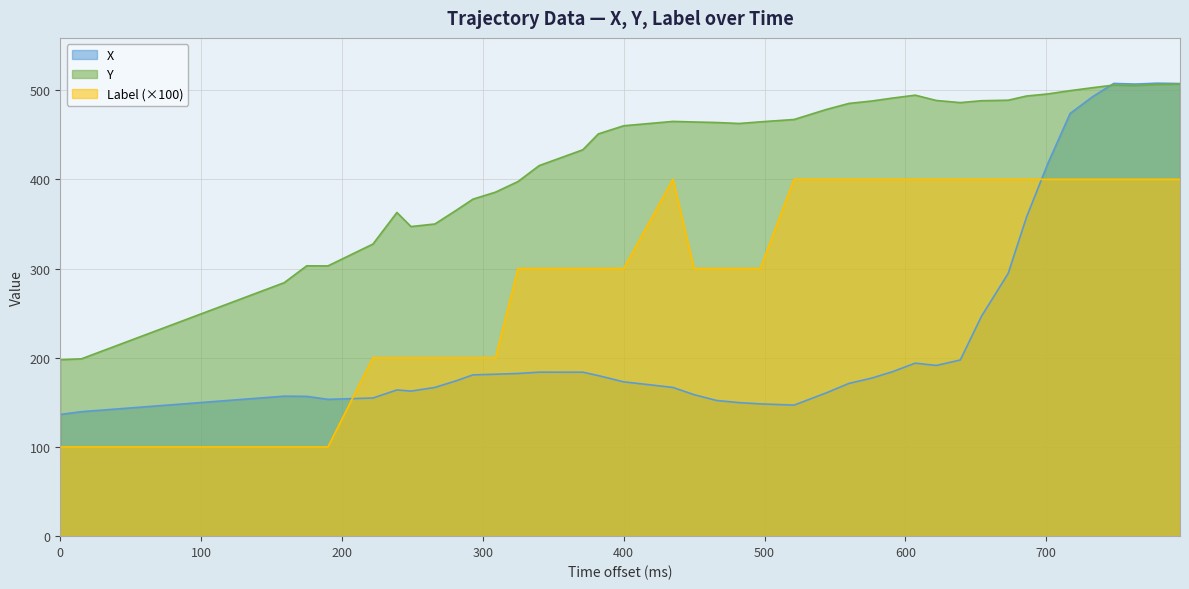

Rank the series by their average value, from lowest to highest.

X, Label (×100), Y